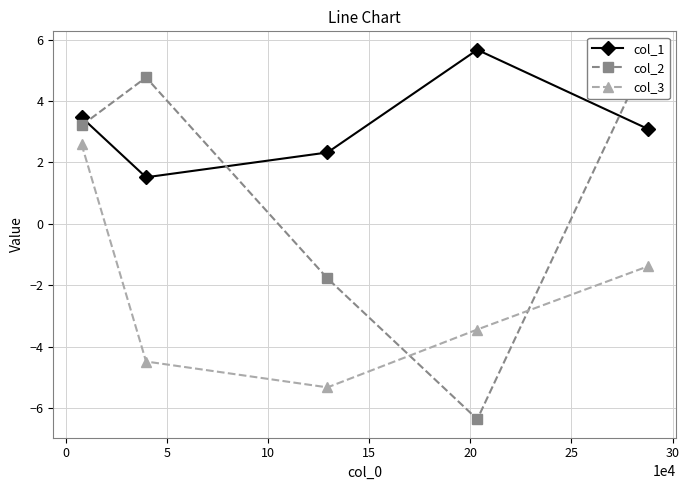

How many negative values does the col_3 series have?

4